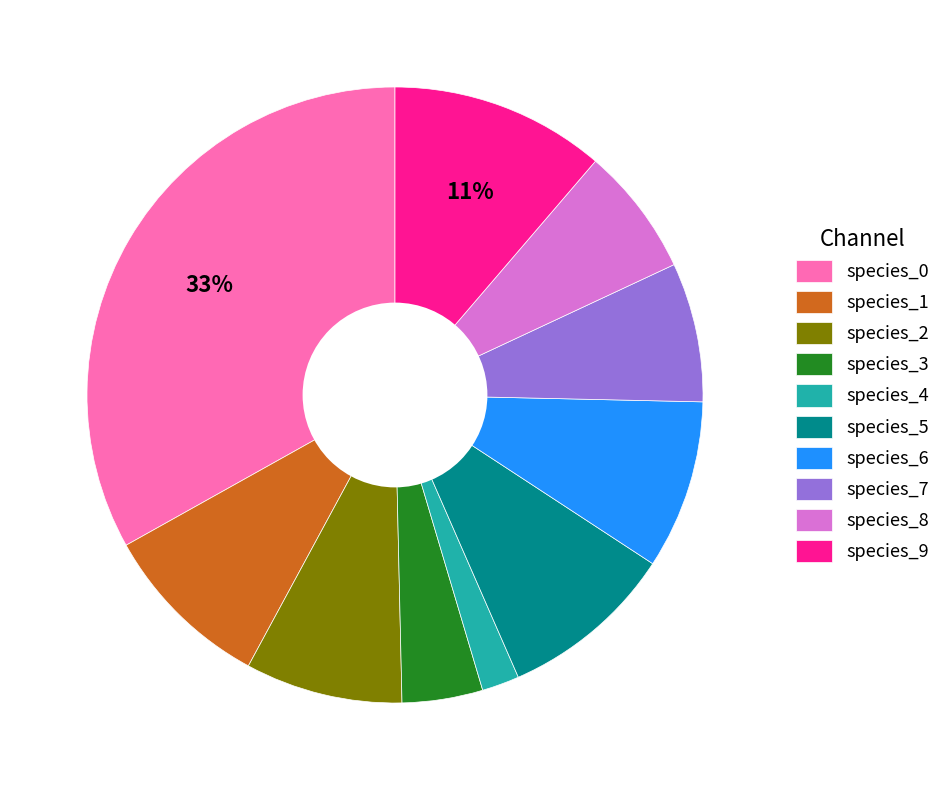

To the nearest percent, what portion does species_6 represent?

9%